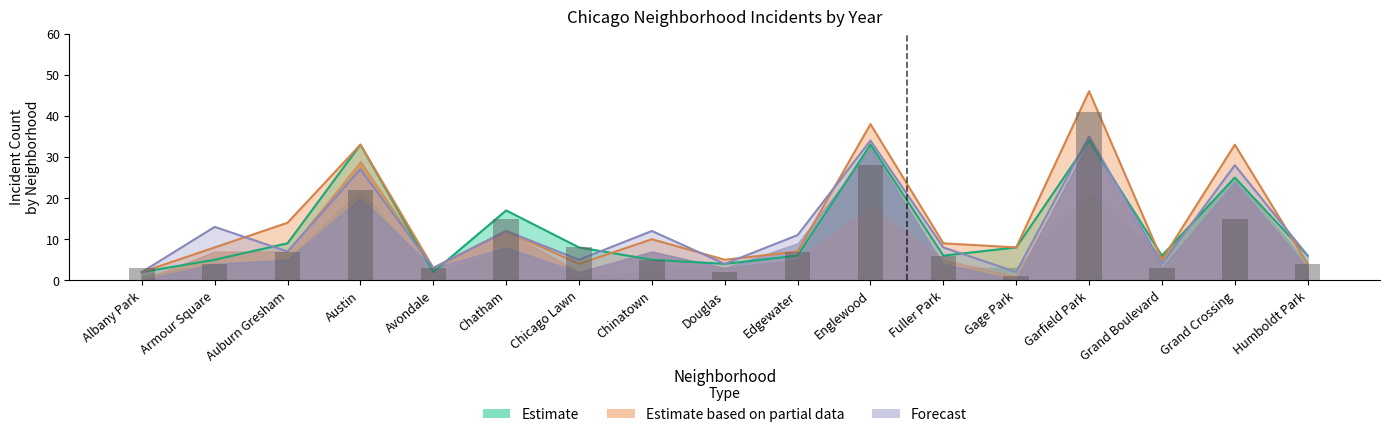

The value of 2019 at Chinatown is 10. True or false?

True